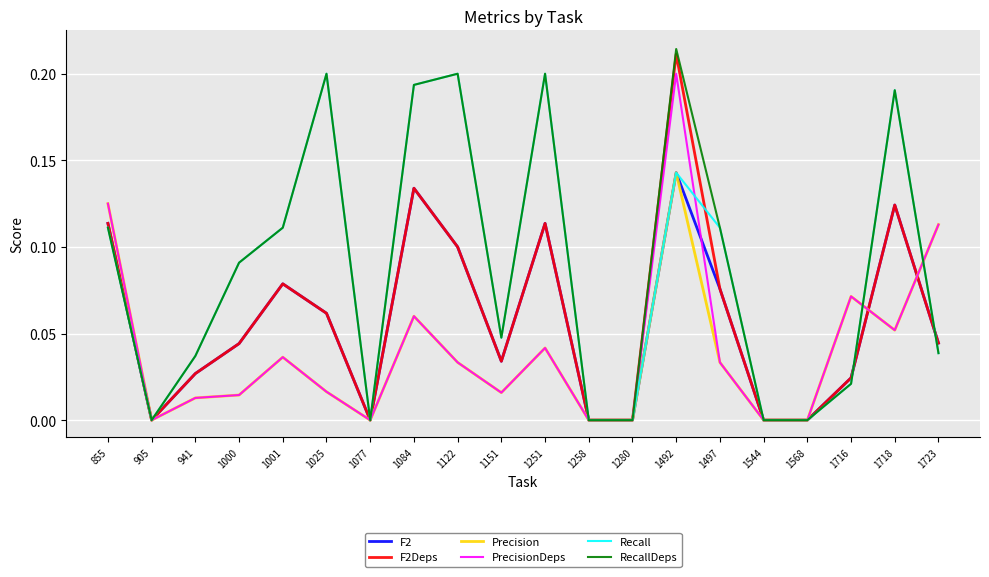

What are all the series names shown in the legend?

F2, F2Deps, Precision, PrecisionDeps, Recall, RecallDeps